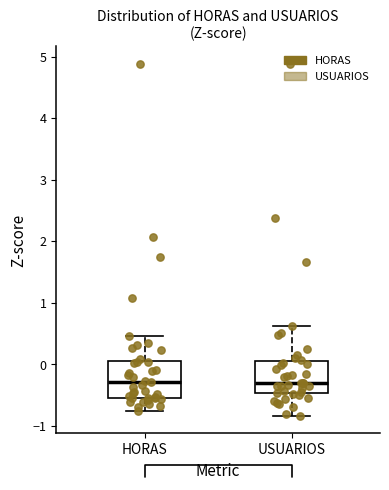

Reading left to right, read every box against the y-axis: the position of its median line, the range the box covers, and the ends of its whiskers. The values are not printed on the chart, so give them approximately, as read against the axis.

HORAS: median -0.3, box -0.5 to 0.1, whiskers -0.8 to 0.5
USUARIOS: median -0.3, box -0.5 to 0.0, whiskers -0.8 to 0.6